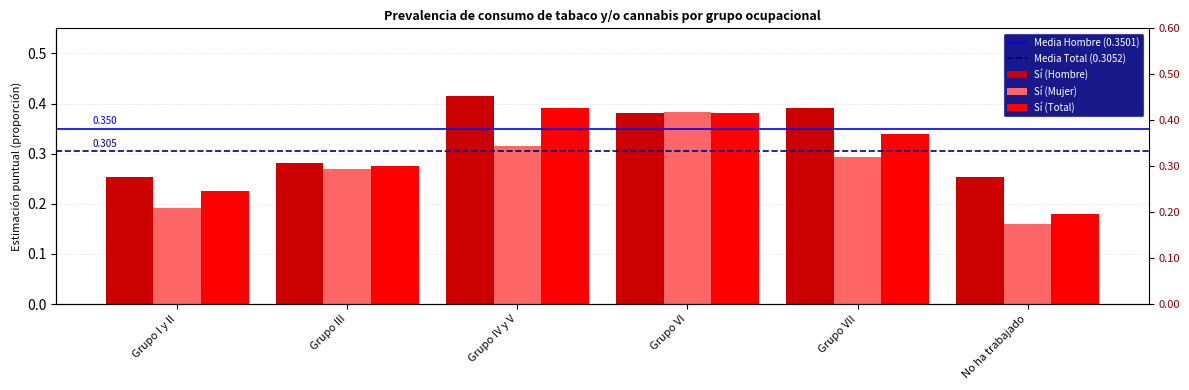

Reading left to right, what are all the values shown in this chart?

Sí (Hombre): Grupo I y II=0.3	Grupo III=0.3	Grupo IV y V=0.4	Grupo VI=0.4	Grupo VII=0.4	No ha trabajado=0.3
Sí (Mujer): Grupo I y II=0.2	Grupo III=0.3	Grupo IV y V=0.3	Grupo VI=0.4	Grupo VII=0.3	No ha trabajado=0.2
Sí (Total): Grupo I y II=0.2	Grupo III=0.3	Grupo IV y V=0.4	Grupo VI=0.4	Grupo VII=0.3	No ha trabajado=0.2